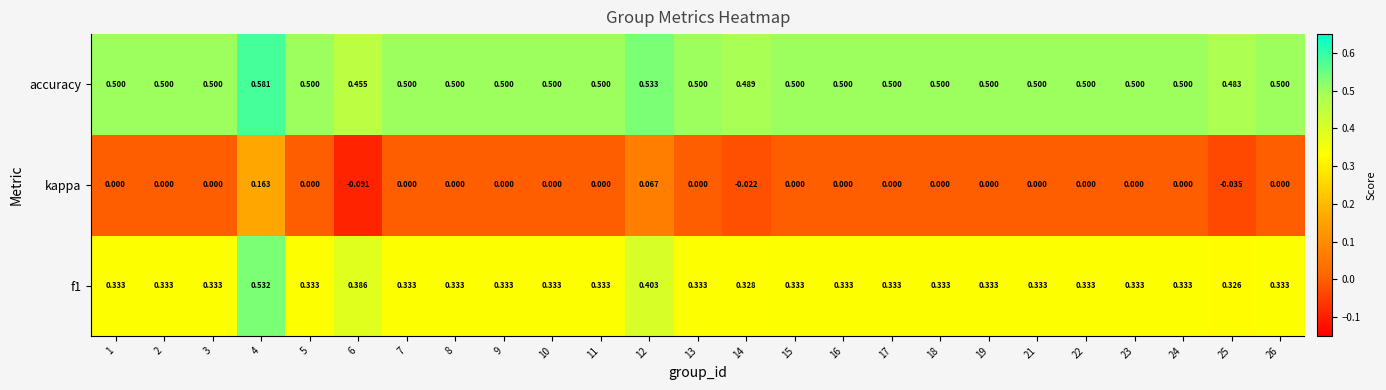

Which series has the largest range (max minus min)?

kappa